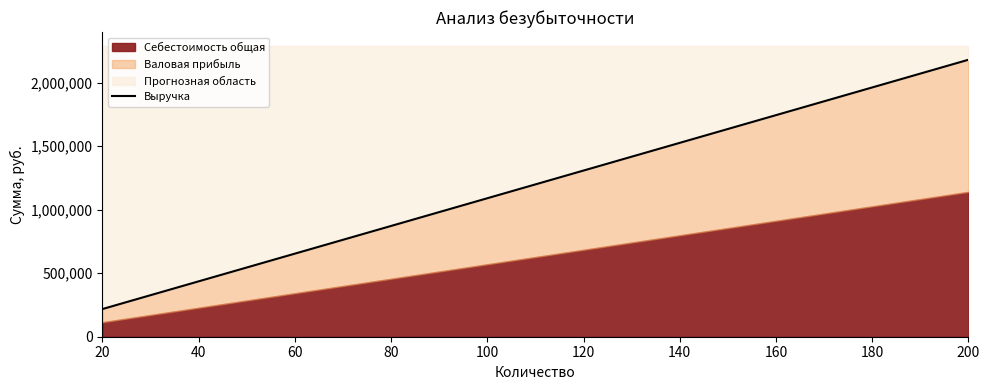

Rank the categories by value from highest to lowest.

200, 180, 160, 140, 120, 100, 80, 60, 40, 20